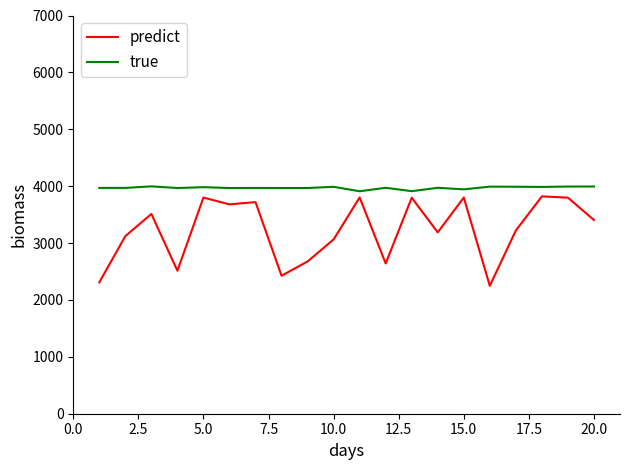

List the series in order of their overall mean, lowest first.

predict, true